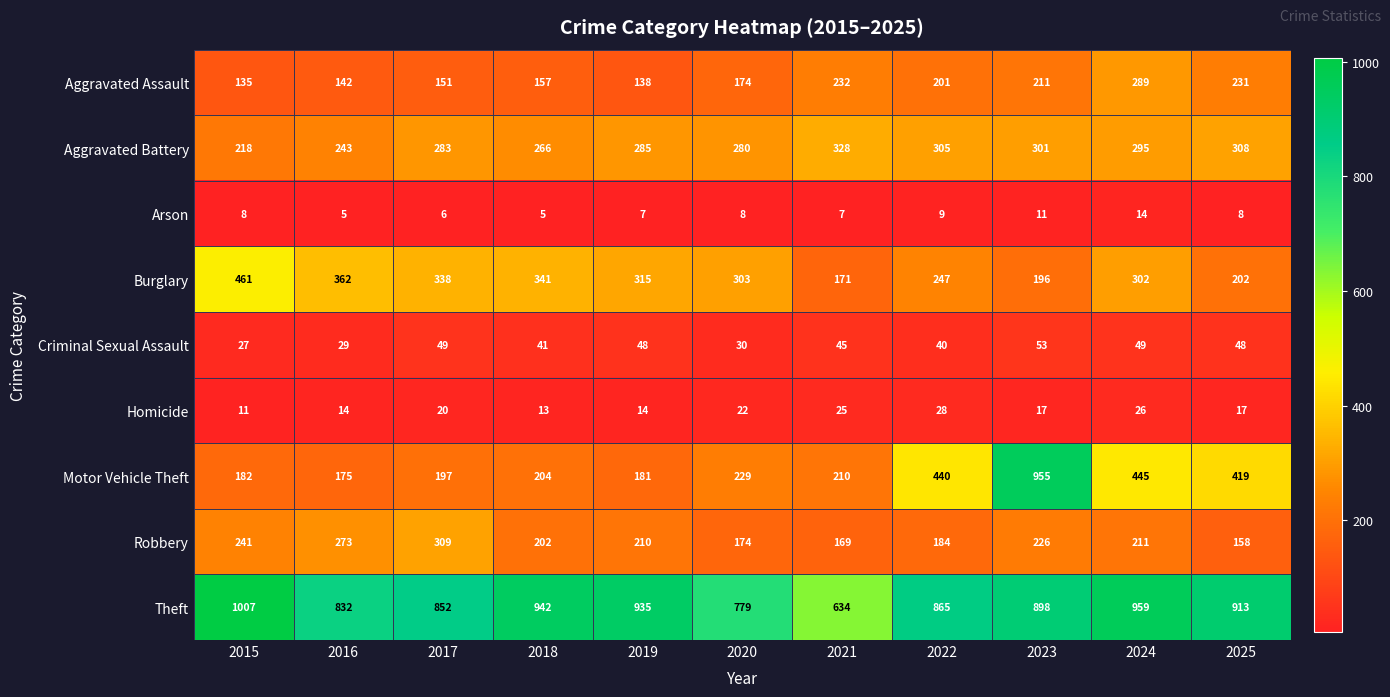

At which category is the sum across all series the highest?

2023